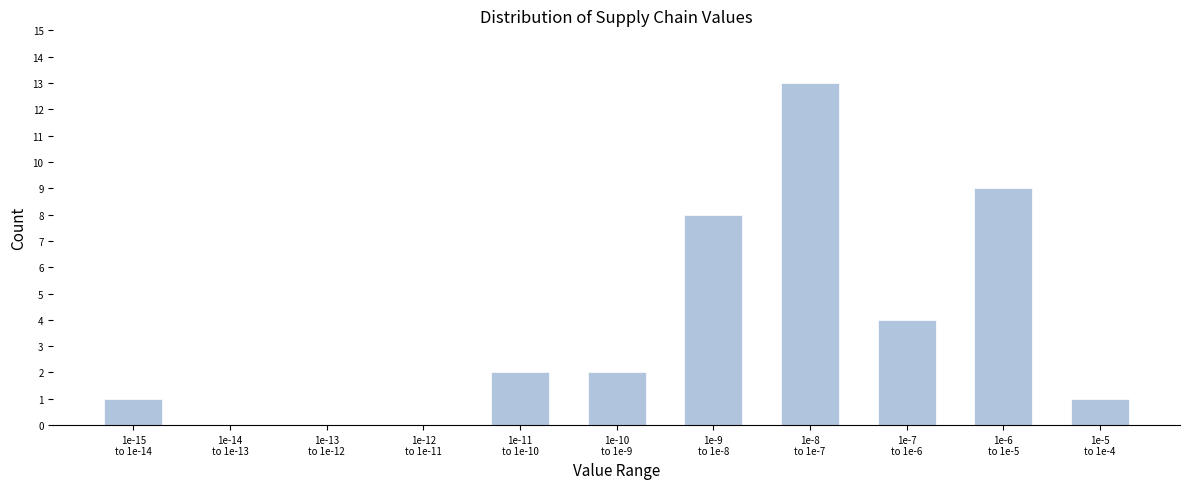

What is the sum of all values?

40